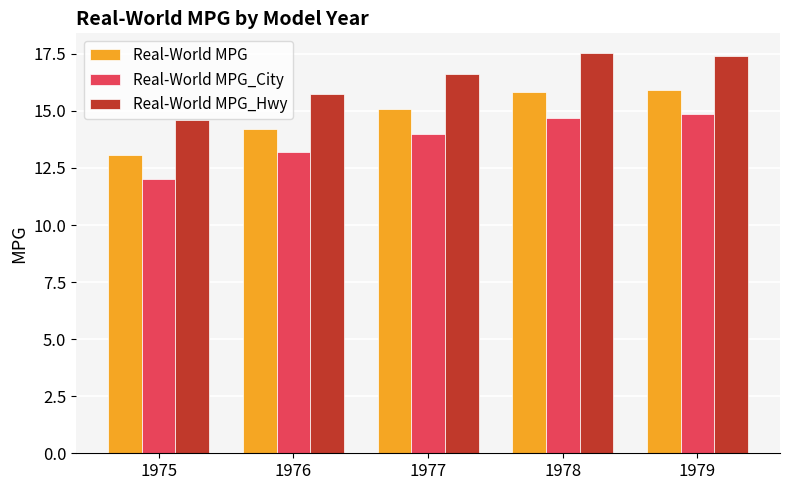

Count the number of categories in the chart.

5